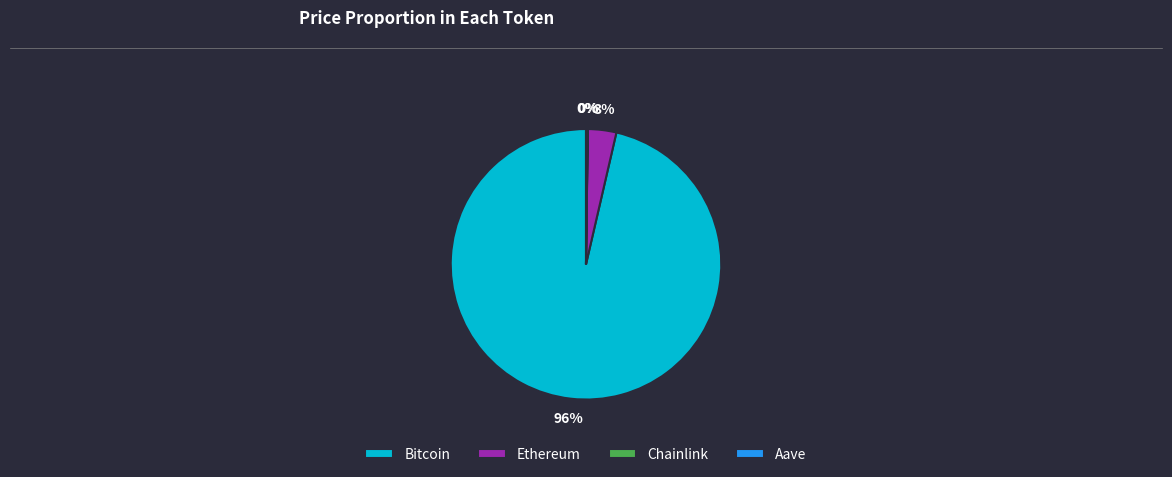

To the nearest percent, what portion does Ethereum represent?

3%